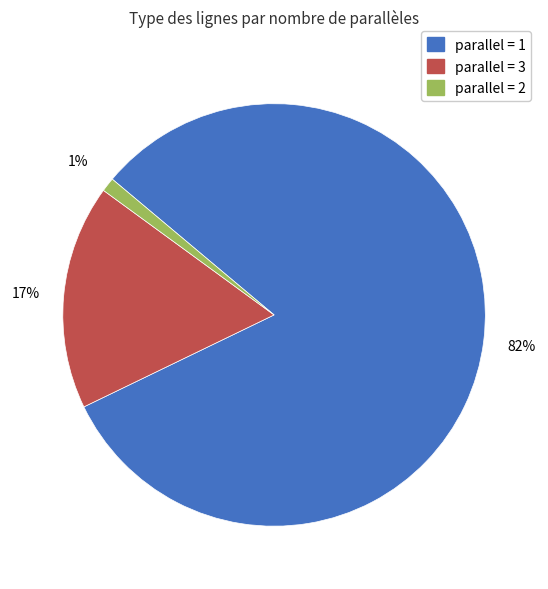

To the nearest percent, what is the difference between the largest and smallest slice percentages?

81%